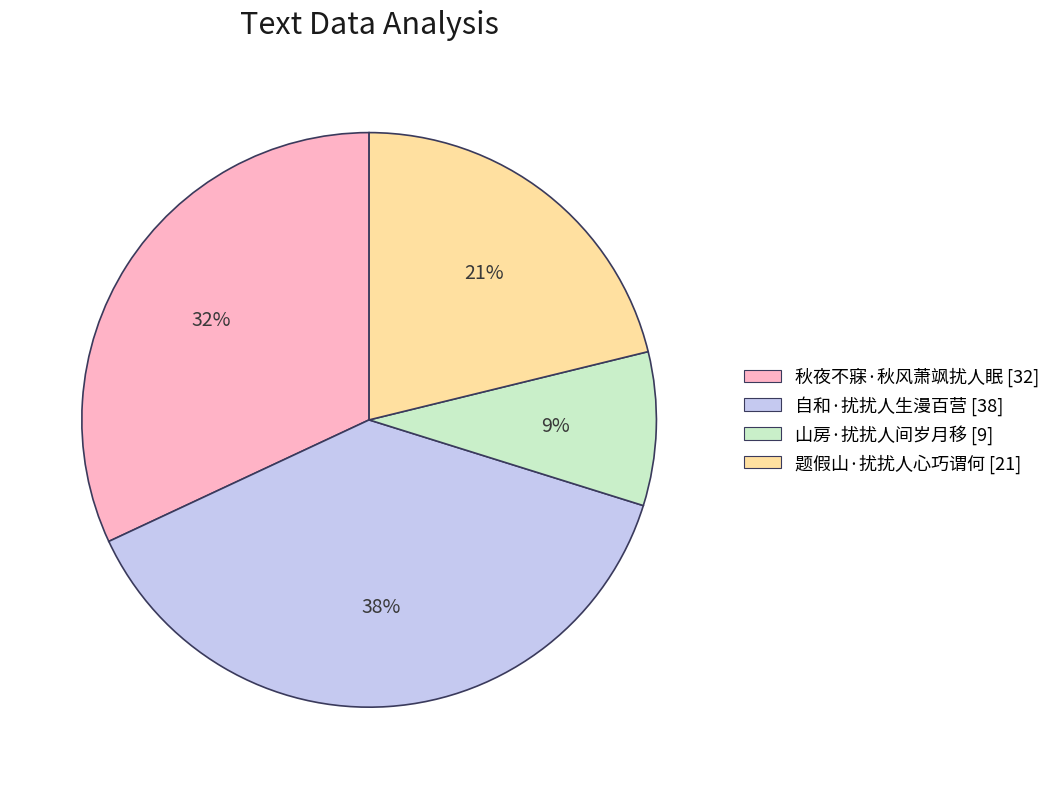

How many segments does this pie chart have?

4